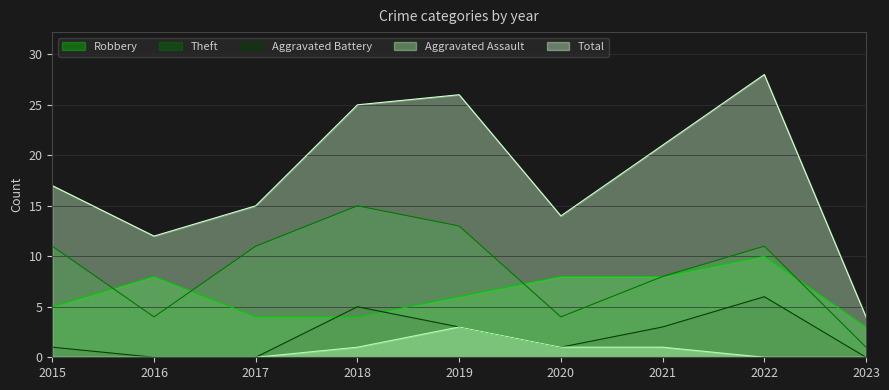

What is the difference between the Total values at 2017 and 2023?

11